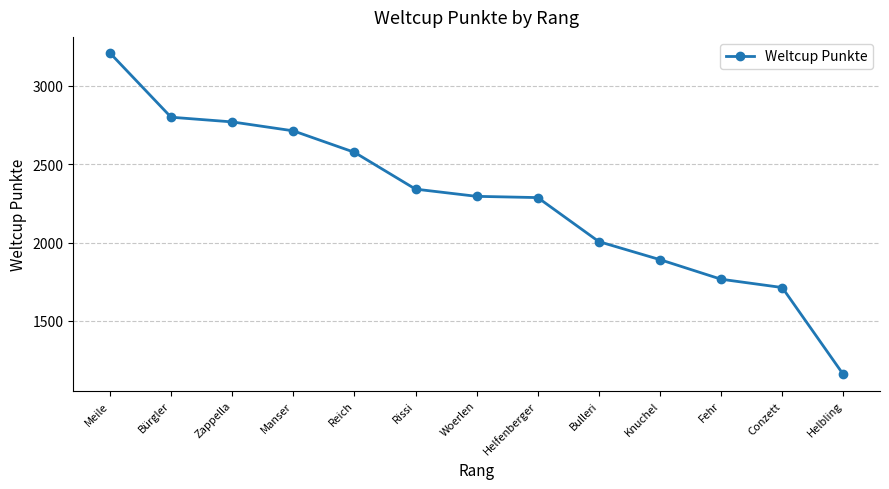

How many values are below 2295?

6